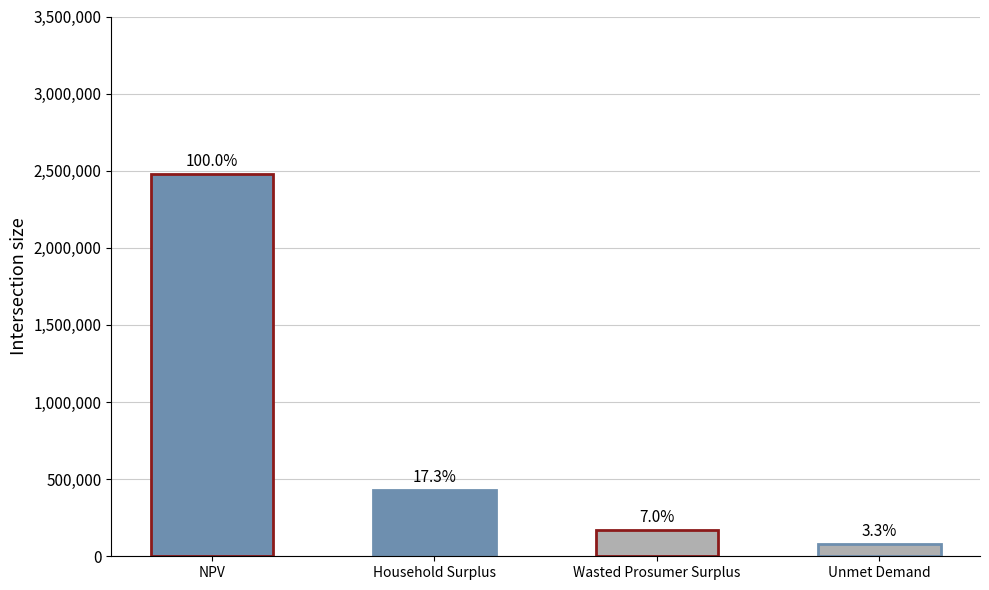

What is the label of the 1st bar from the right?

Unmet Demand